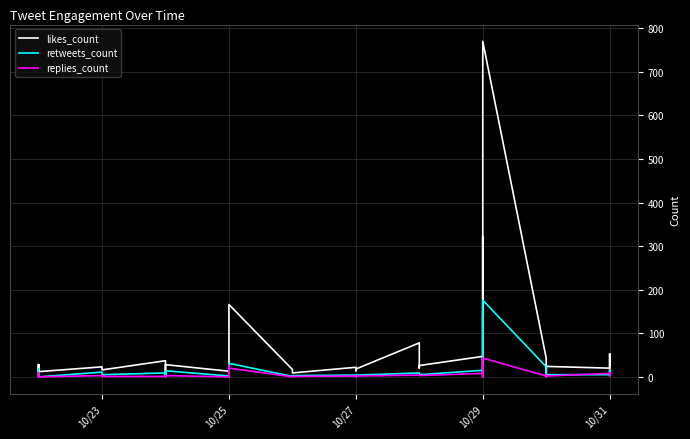

True or false: likes_count and retweets_count cross at least once.

False